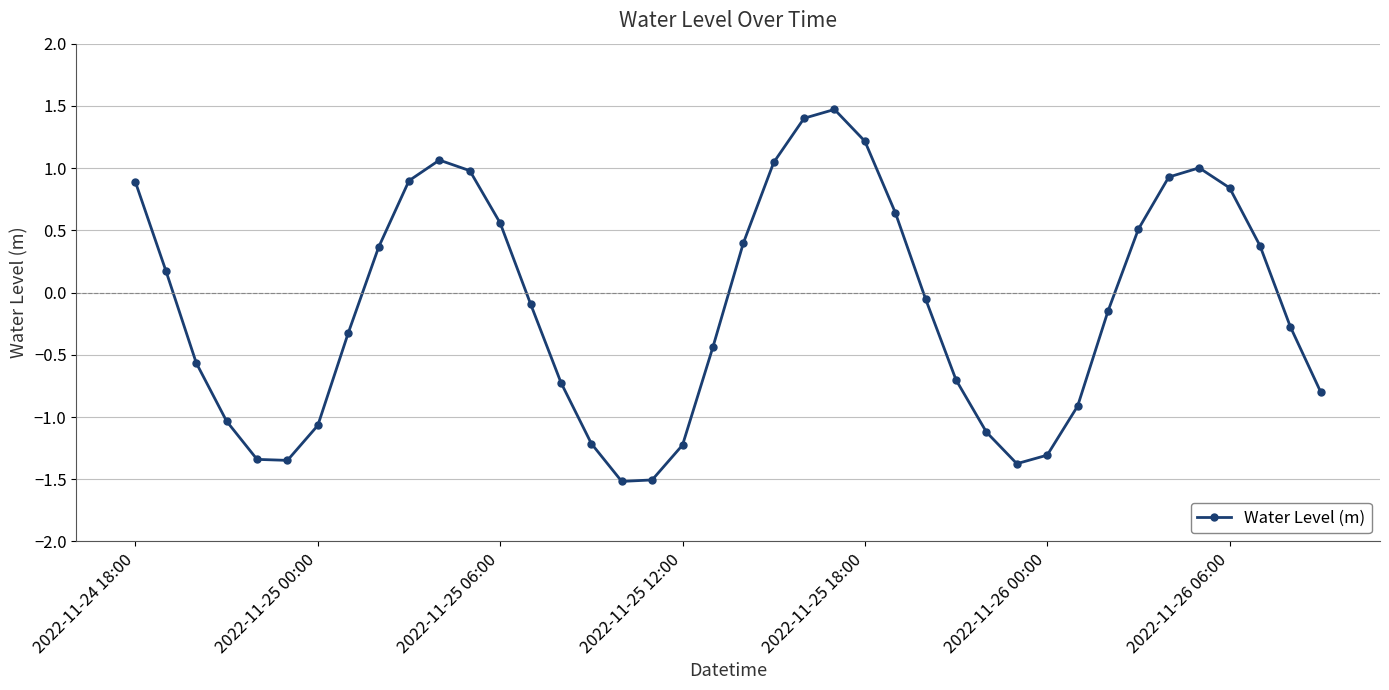

What is the difference between the second highest and minimum values?

2.9